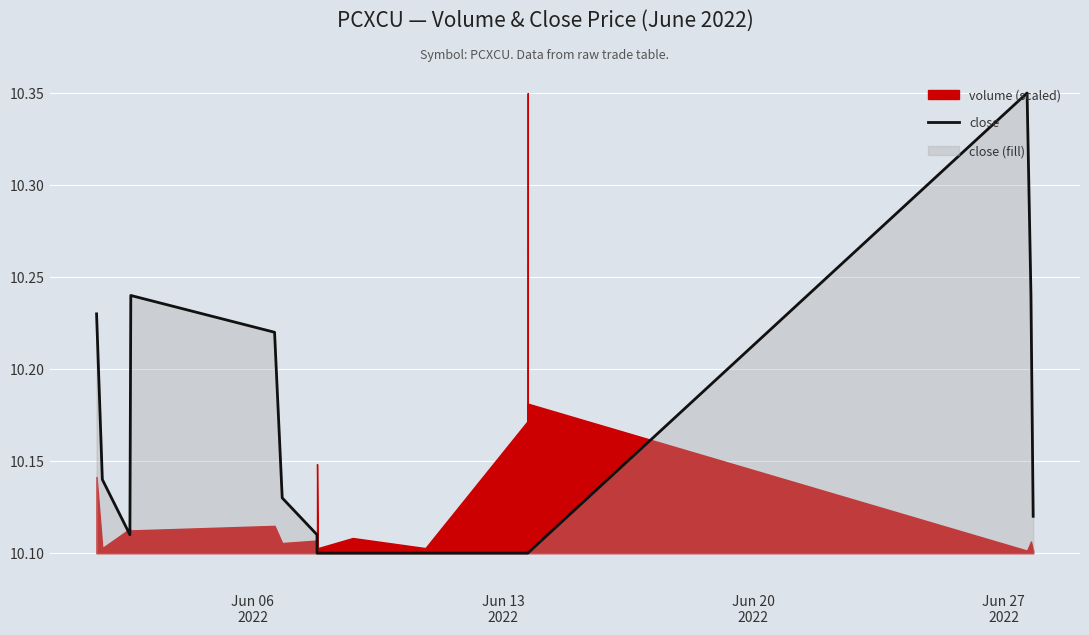

What is the minimum value shown in the chart?

10.1